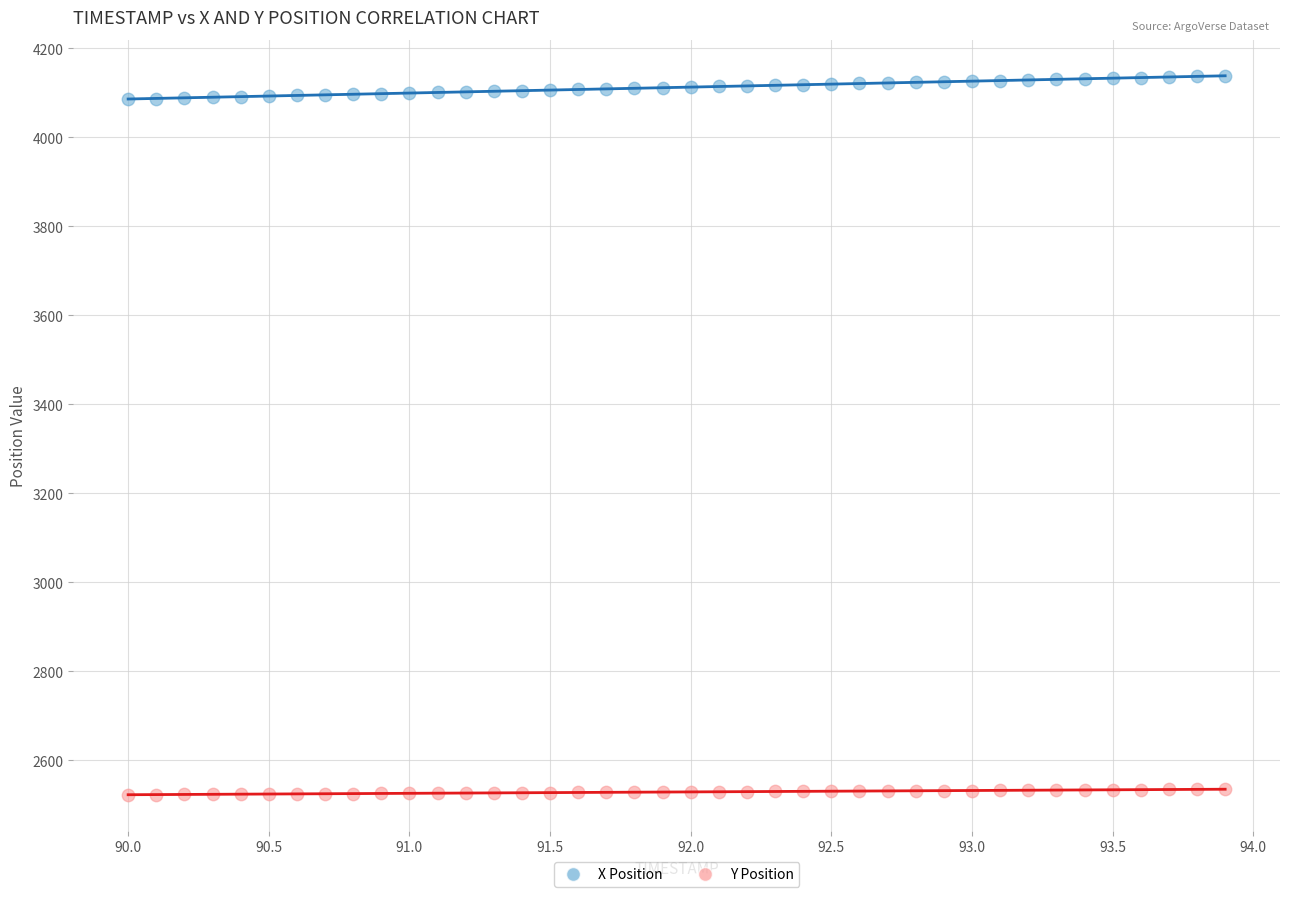

Across all data points, what is the range of Y values (max minus min)?

1615.9